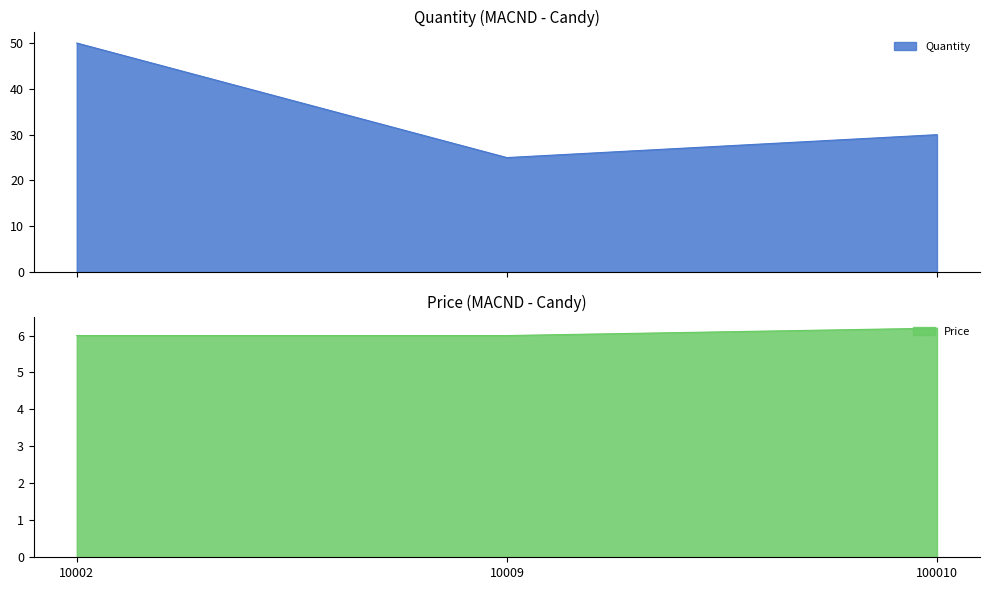

What is the sum of all Quantity values?

105